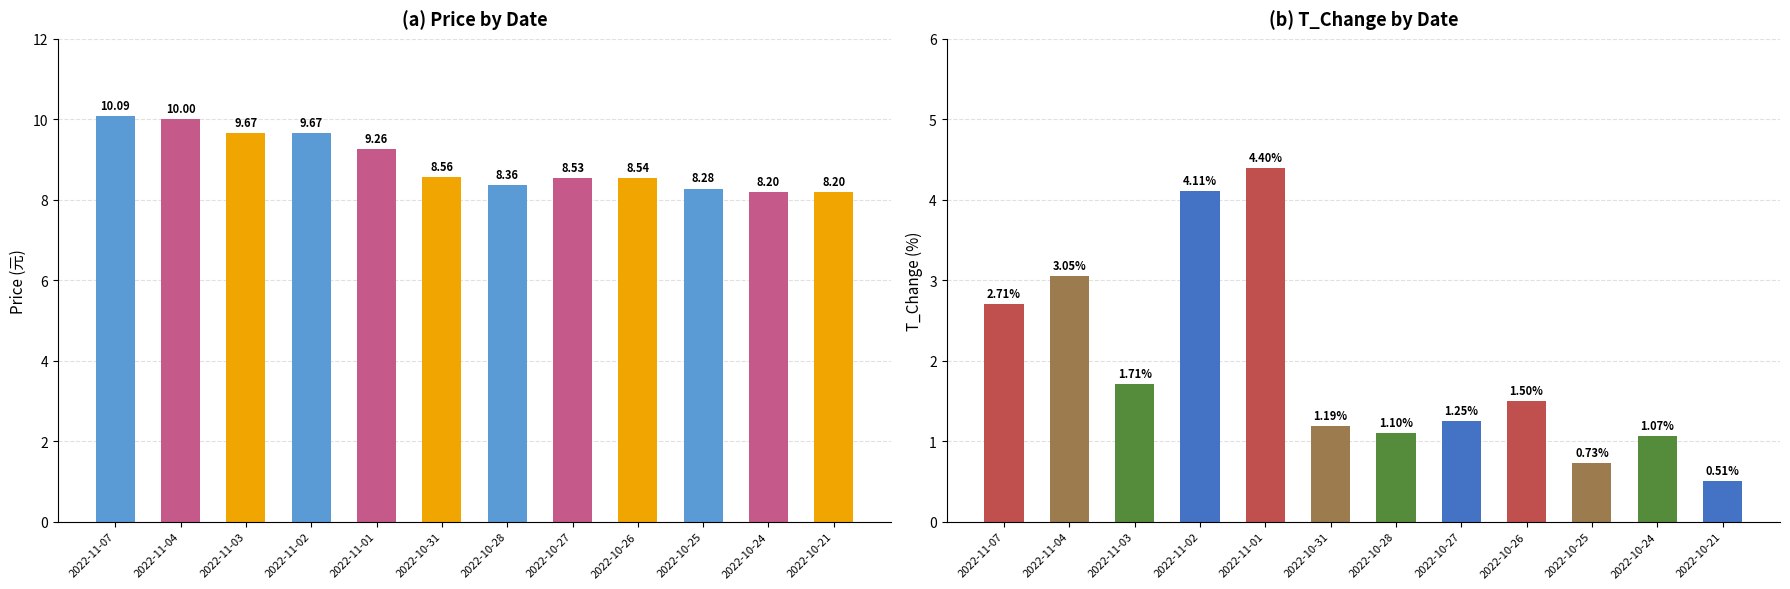

What is the label of the 6th bar from the left?

2022-10-31